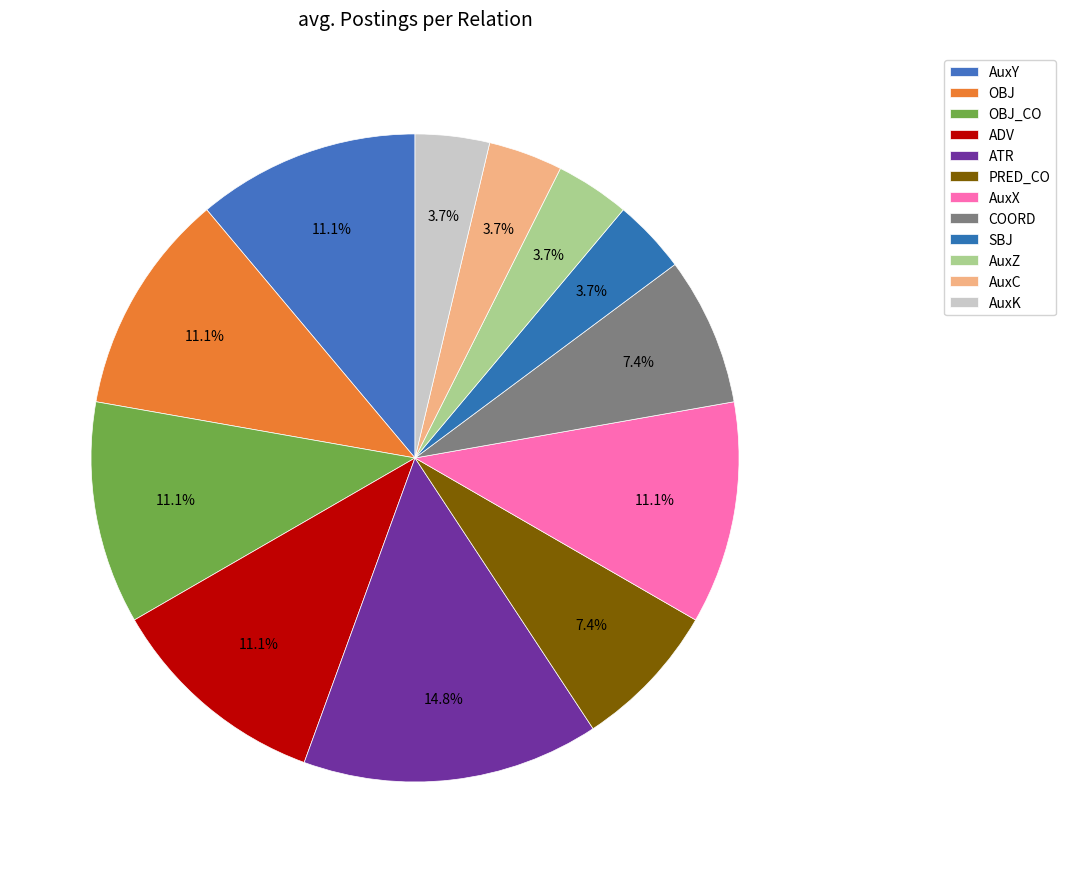

To the nearest percent, what is the difference between the AuxY and AuxK slice percentages?

7%